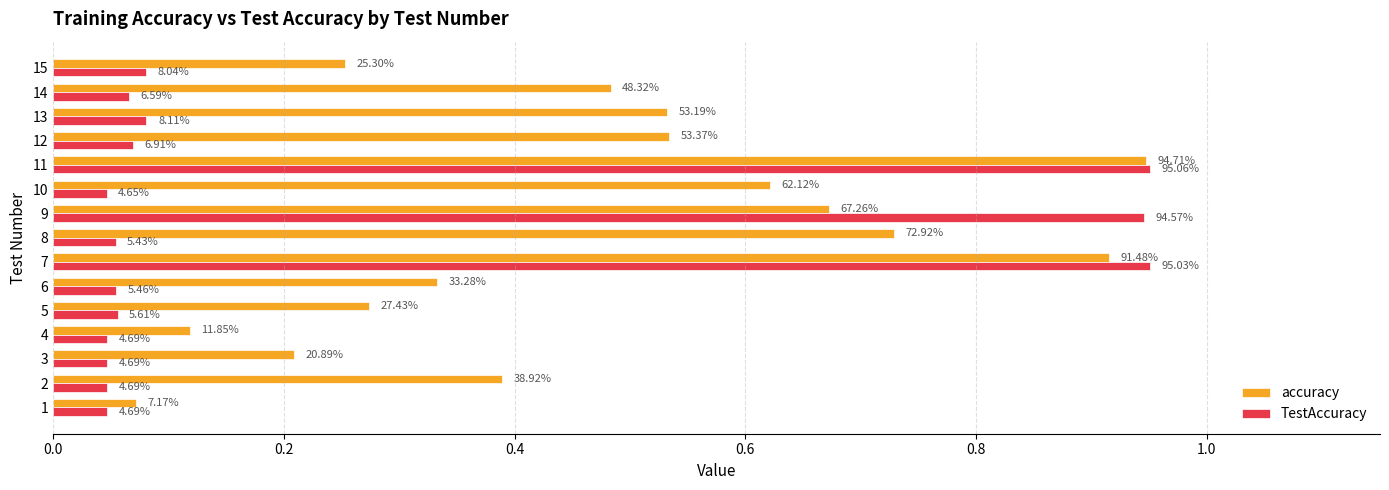

What are all the series names shown in the legend?

accuracy, TestAccuracy